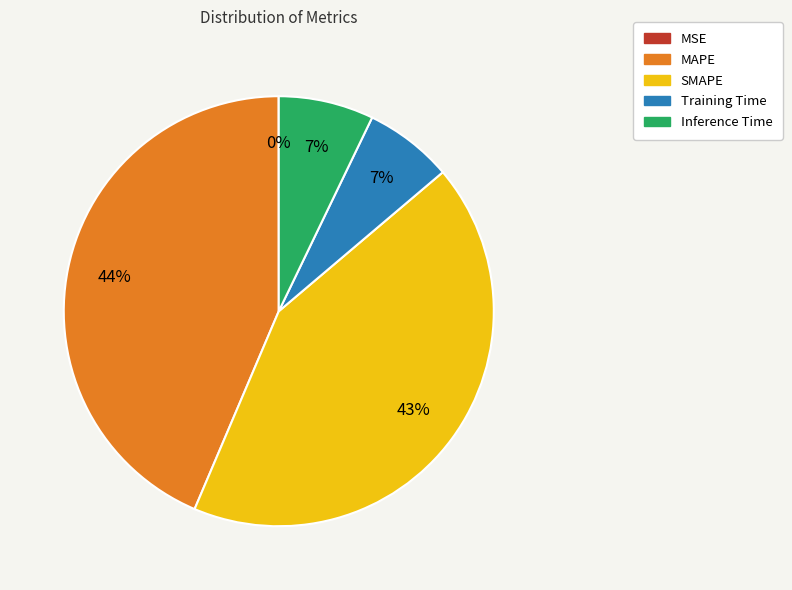

Is there a majority slice in this chart?

No